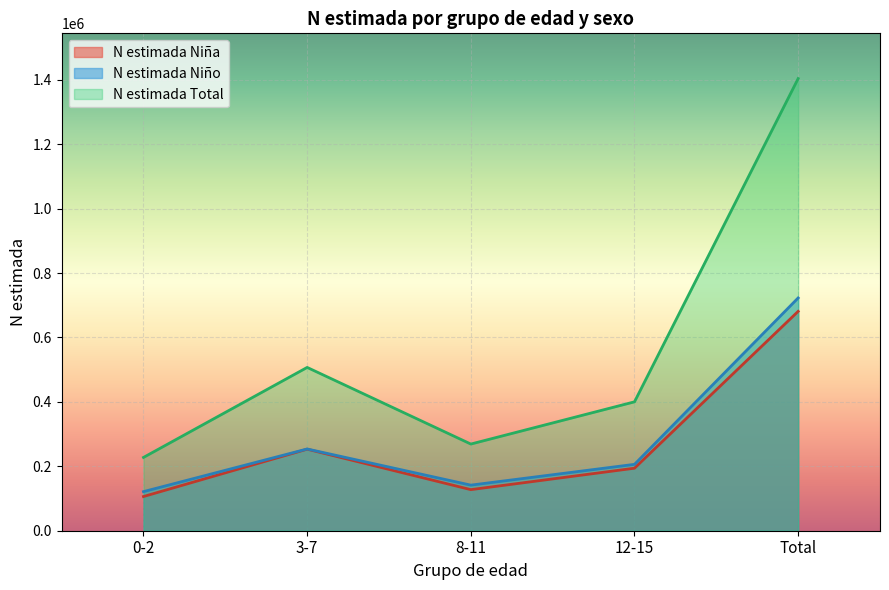

Does the chart display data point markers on the line(s)?

No